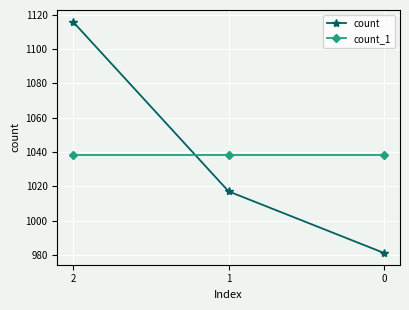

What are all the series names shown in the legend?

count, count_1